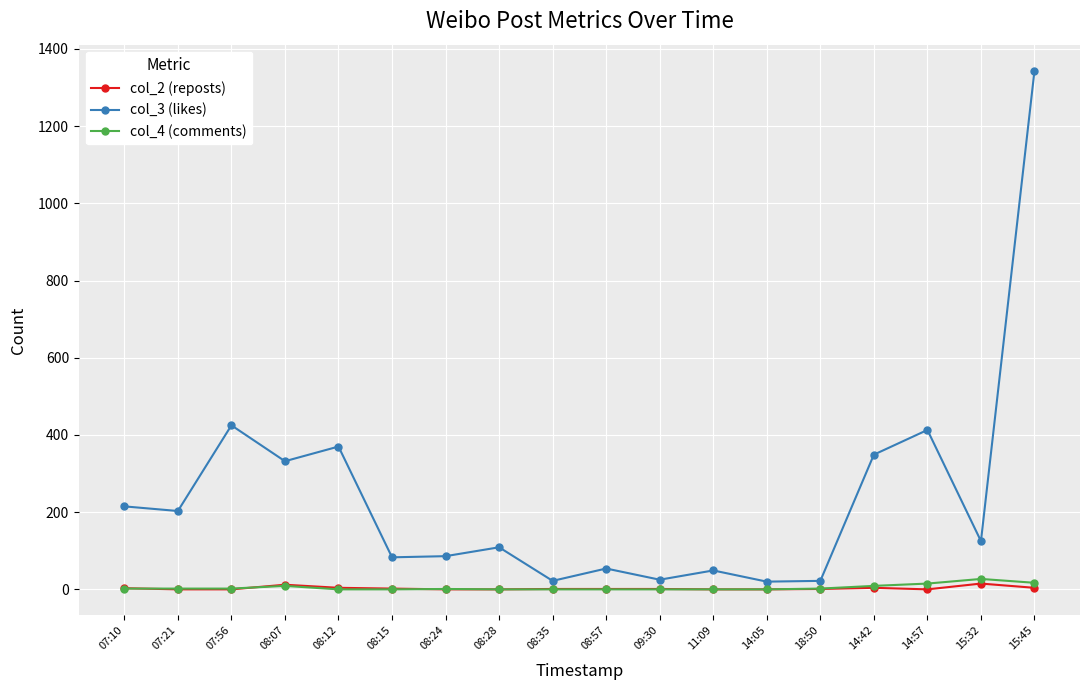

The value of col_2 (reposts) at 07:56 is 0. True or false?

True